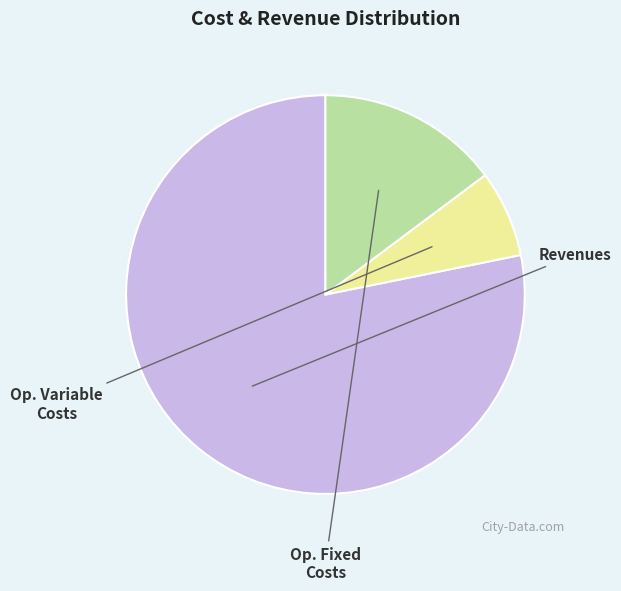

Is there any slice that represents more than half of the pie?

Yes